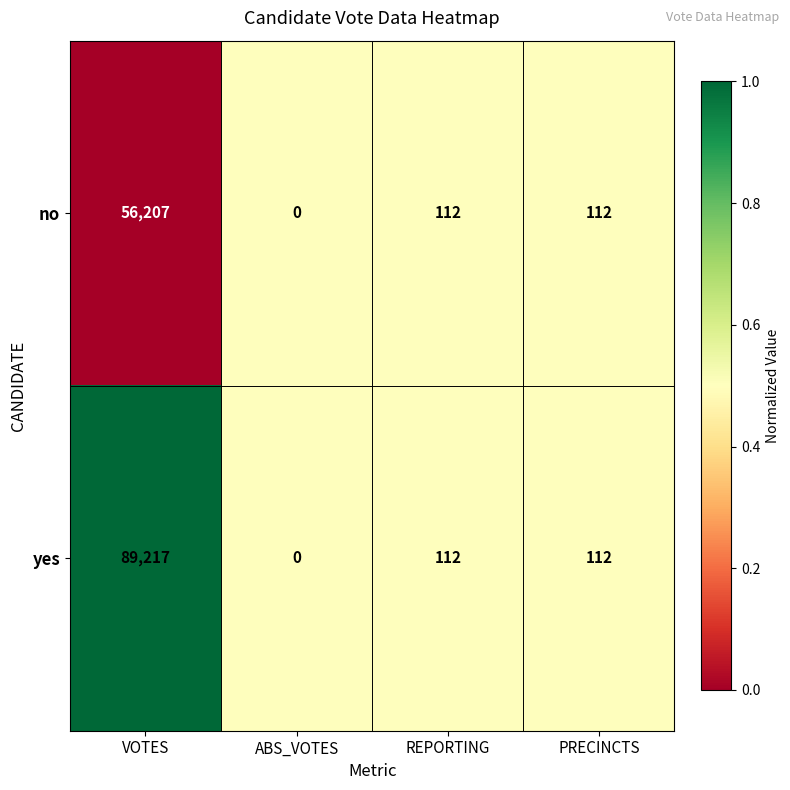

Rank the series by their average value, from highest to lowest.

yes, no